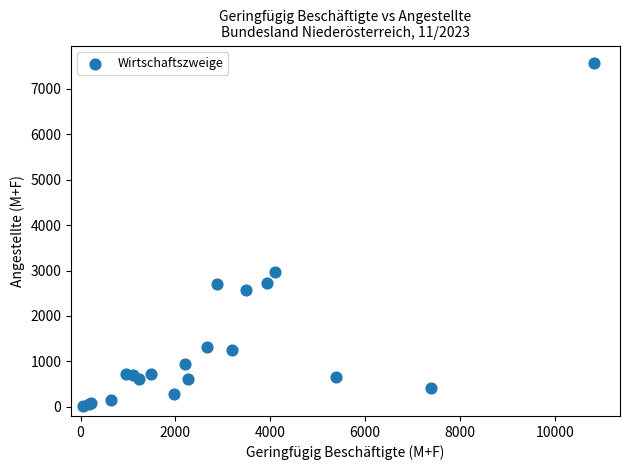

What Y value in the scatter plot is closest to 3792?

2975